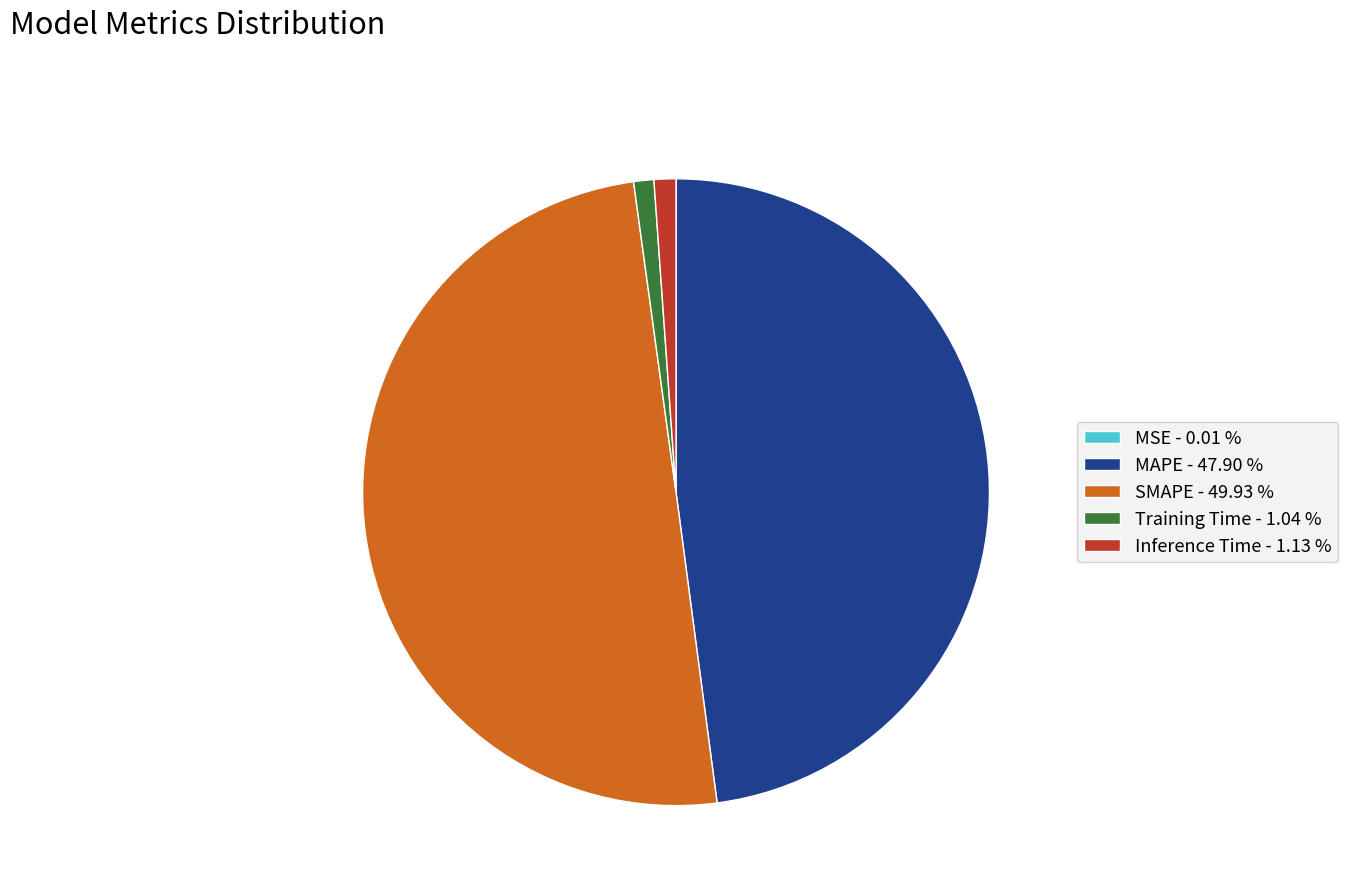

What is the largest slice in the pie chart?

SMAPE